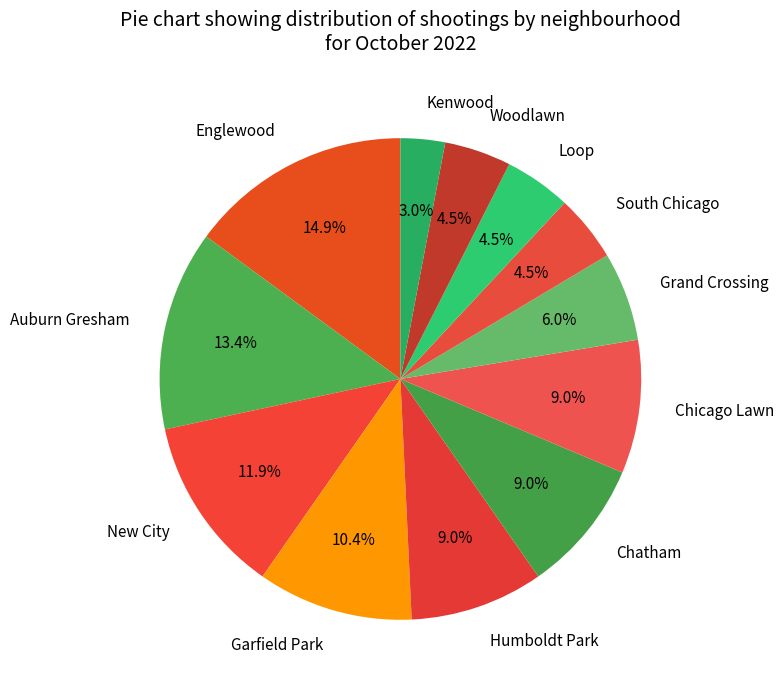

Approximately how many times larger is the value at Kenwood compared to Grand Crossing?

0.5